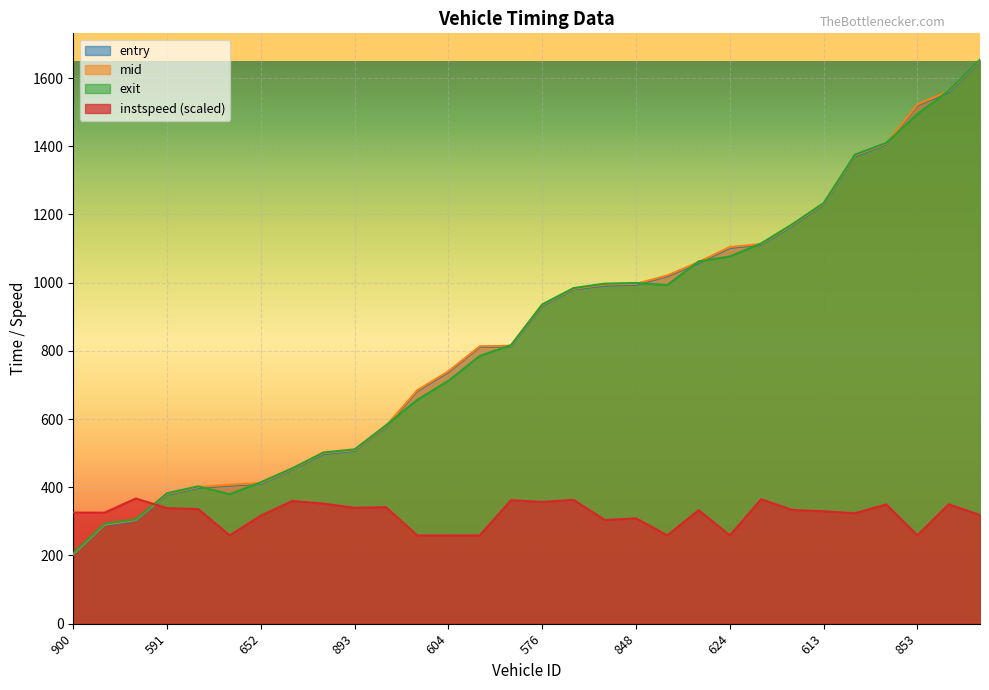

Reading left to right, transcribe all the data shown in this chart.

entry: 202.2	288.0	301.8	378.1	398.5	404.9	410.0	451.8	497.6	507.0	577.4	682.2	737.9	811.4	813.3	932.1	980.4	991.6	993.6	1018.9	1057.4	1102.0	1111.0	1167.0	1228.9	1370.5	1405.5	1520.6	1558.0	1648.6
mid: 204.4	290.5	304.1	380.5	400.6	407.3	412.4	453.6	500.2	509.1	579.5	684.3	740.1	813.2	815.0	934.5	982.2	994.4	996.4	1021.0	1060.3	1104.4	1113.2	1169.2	1231.2	1373.0	1407.5	1522.5	1561.0	1651.4
exit: 206.7	292.7	305.8	382.6	402.7	379.6	414.7	455.4	502.0	511.2	581.5	656.3	712.4	785.0	816.9	936.3	984.1	997.1	999.0	992.9	1062.3	1076.7	1115.0	1171.4	1233.3	1375.4	1409.5	1494.4	1562.9	1653.8
instspeed: 325.8	325.5	367.1	338.7	336.0	258.9	316.8	359.8	352.0	339.7	341.7	258.9	258.9	258.9	362.1	357.1	363.1	304.0	308.9	258.9	332.9	258.9	364.9	333.4	329.7	323.9	349.8	258.9	350.1	318.7